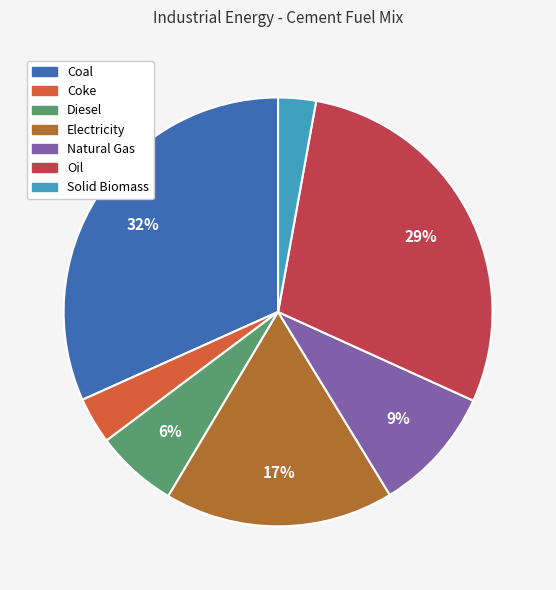

Is it true that Natural Gas is 9% of the pie?

True